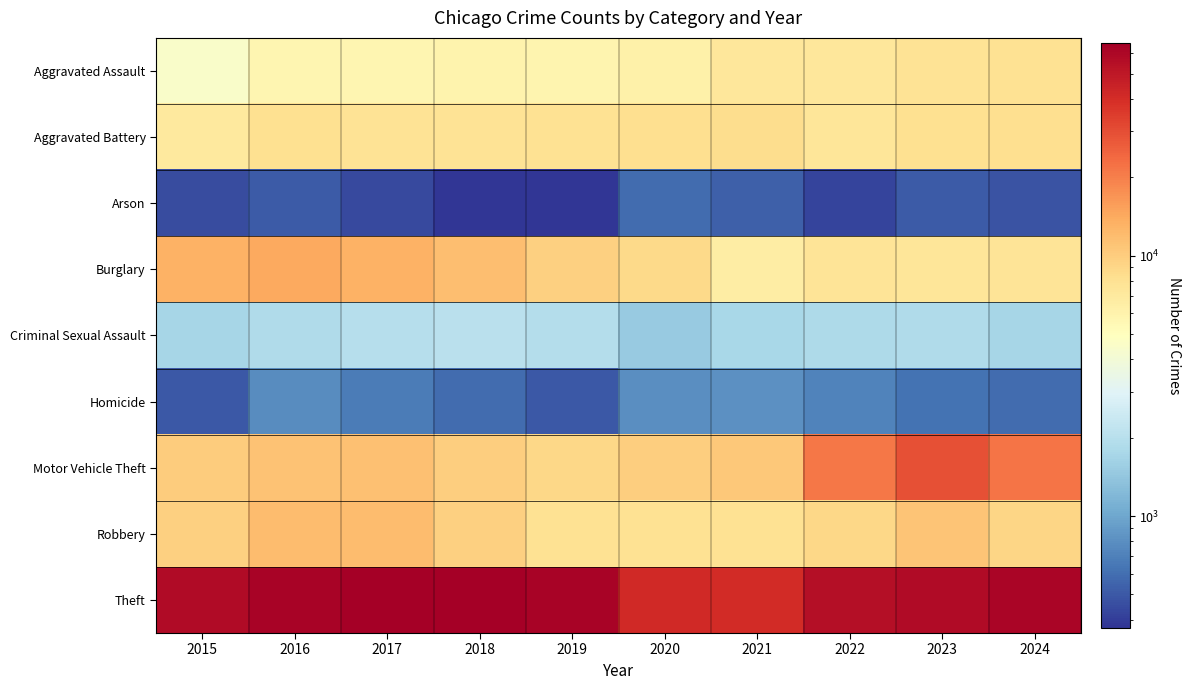

At how many categories does at least one series exceed 44996?

8